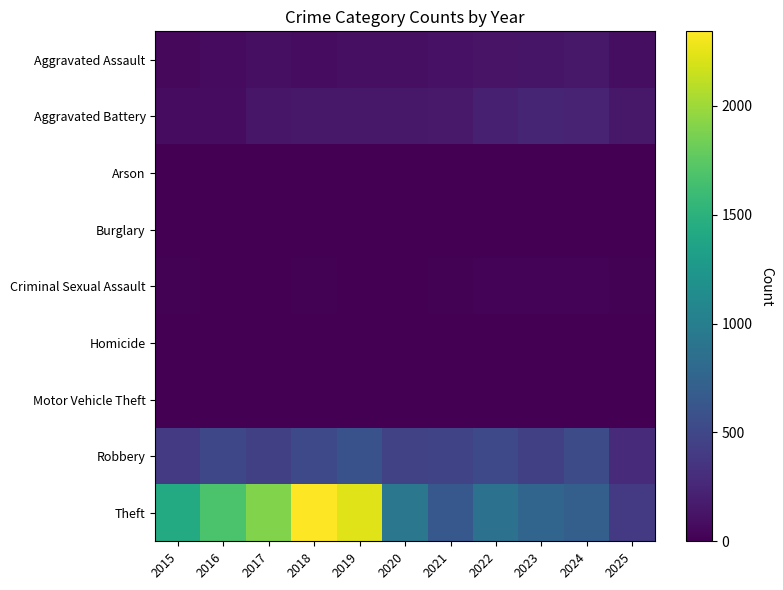

What is the total value across all series at 2024?

1674